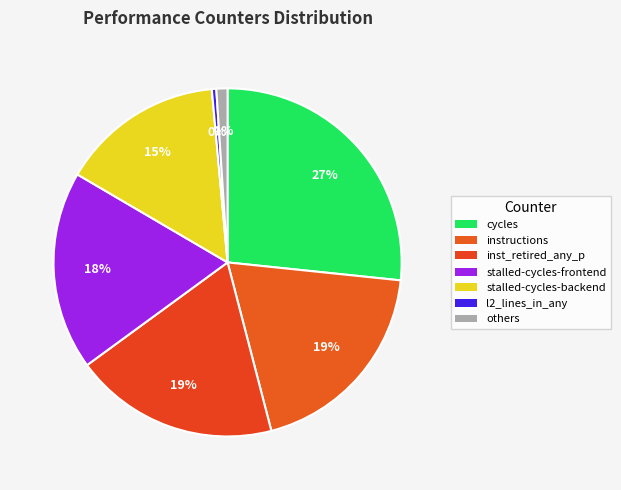

Which has a higher value, inst_retired_any_p or l2_lines_in_any?

inst_retired_any_p